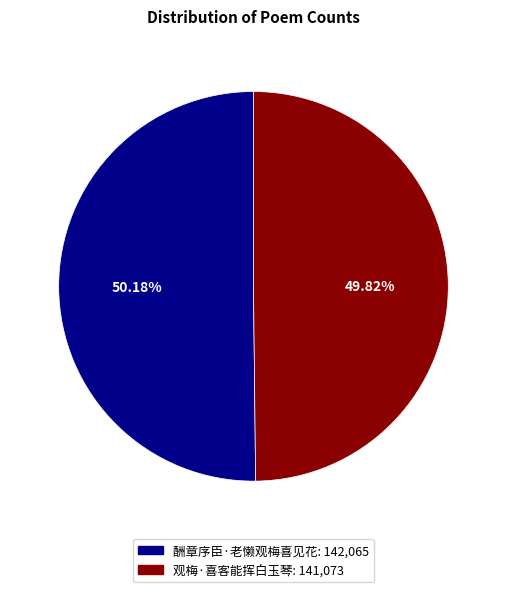

Combined, do 观梅·喜客能挥白玉琴 and 酬章序臣·老懒观梅喜见花 account for over 50%?

Yes